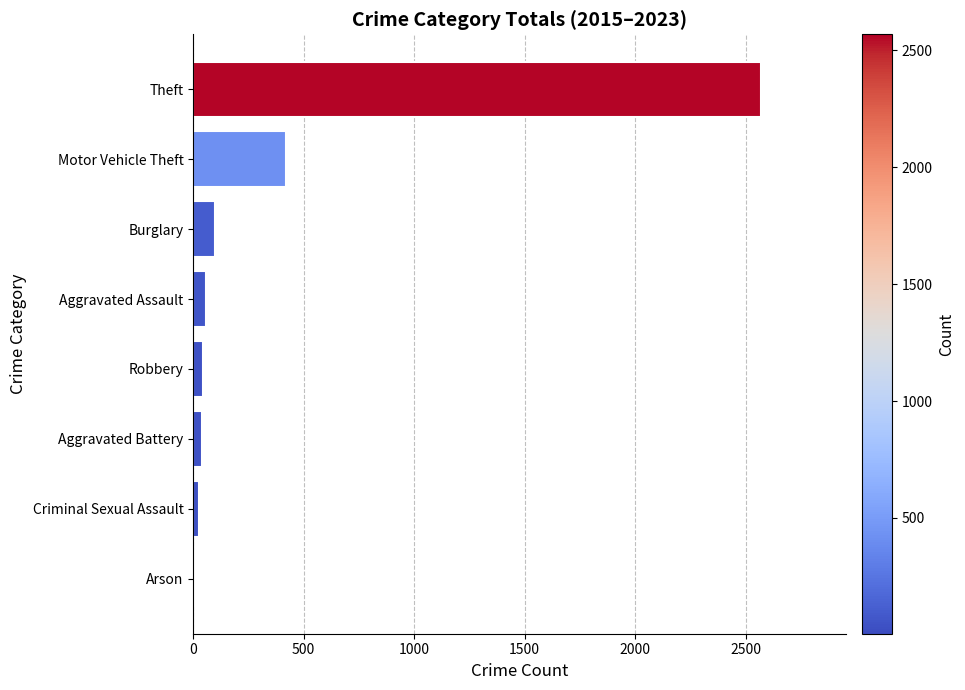

What is the sum of all values?

3265